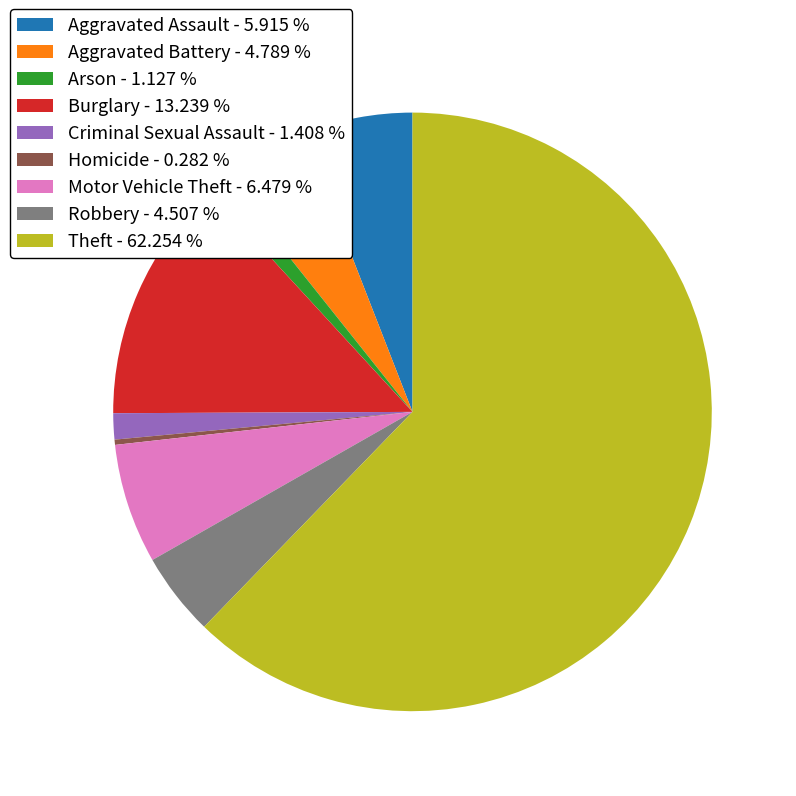

Is there a majority slice in this chart?

Yes